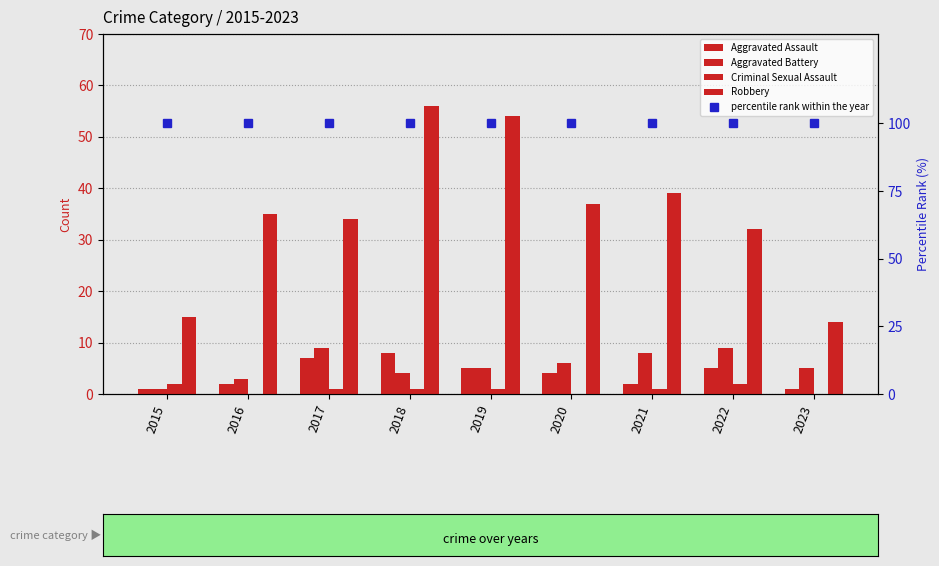

What is the value of the percentile rank within the year bar at the 8th from the left?

100